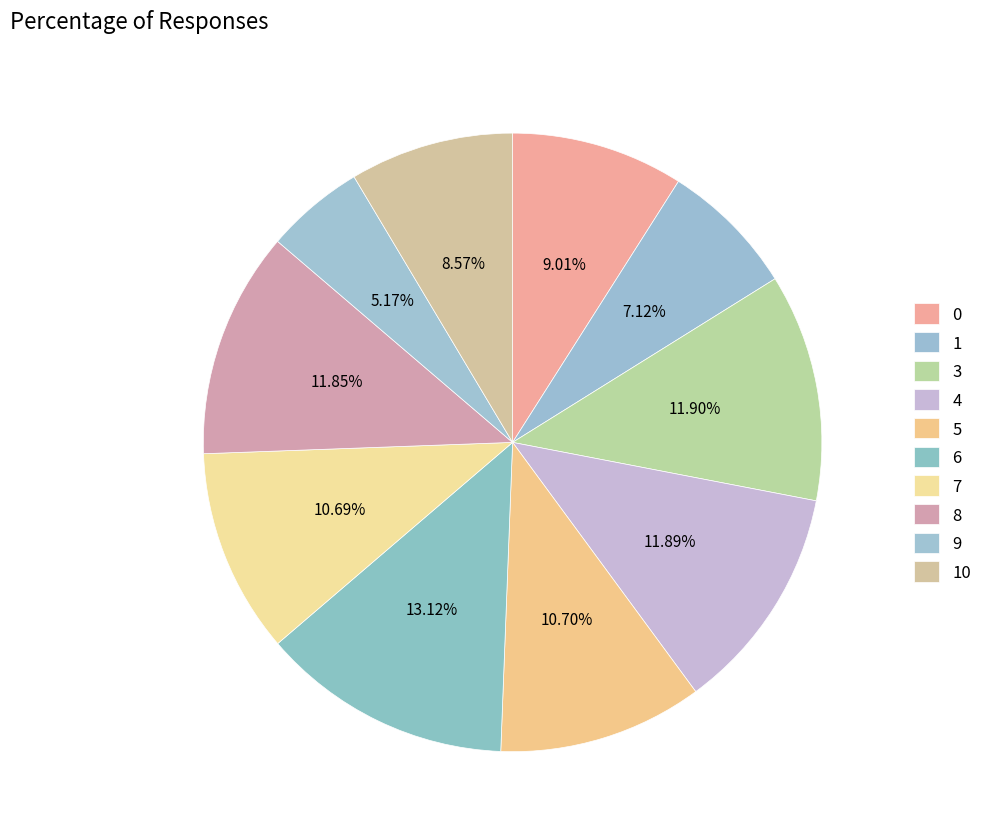

What percentage is the 0 slice, to the nearest percent?

9%